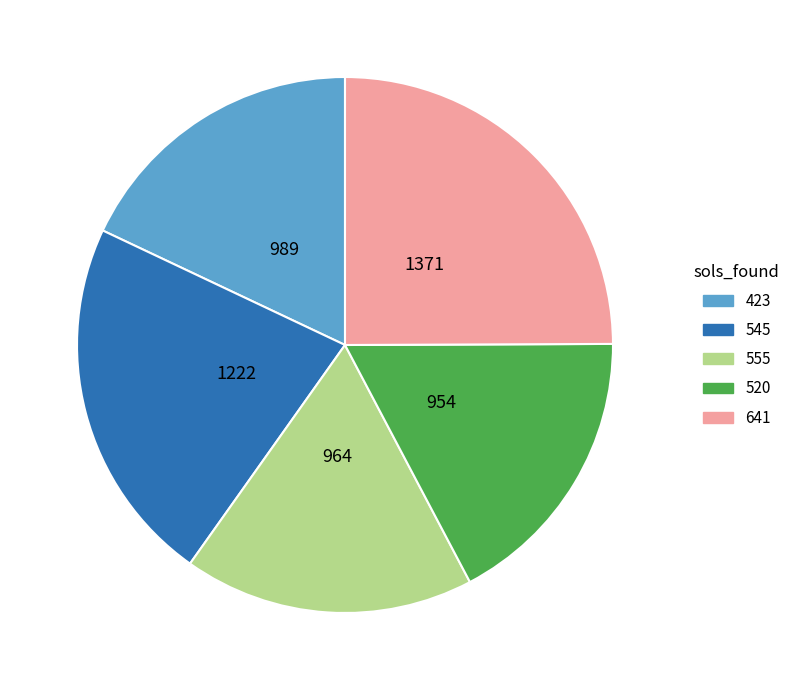

Is there a majority slice in this chart?

No